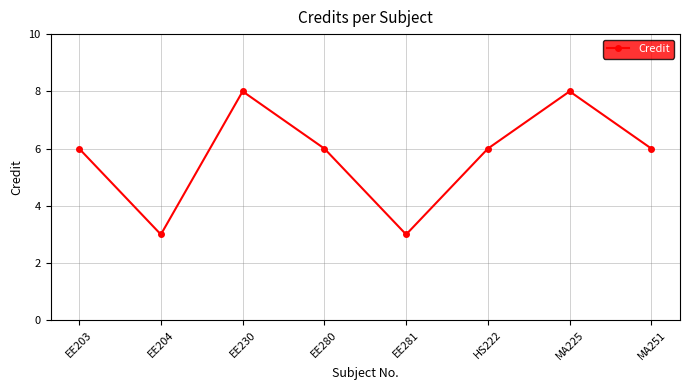

The value at HS222 is 6. True or false?

True